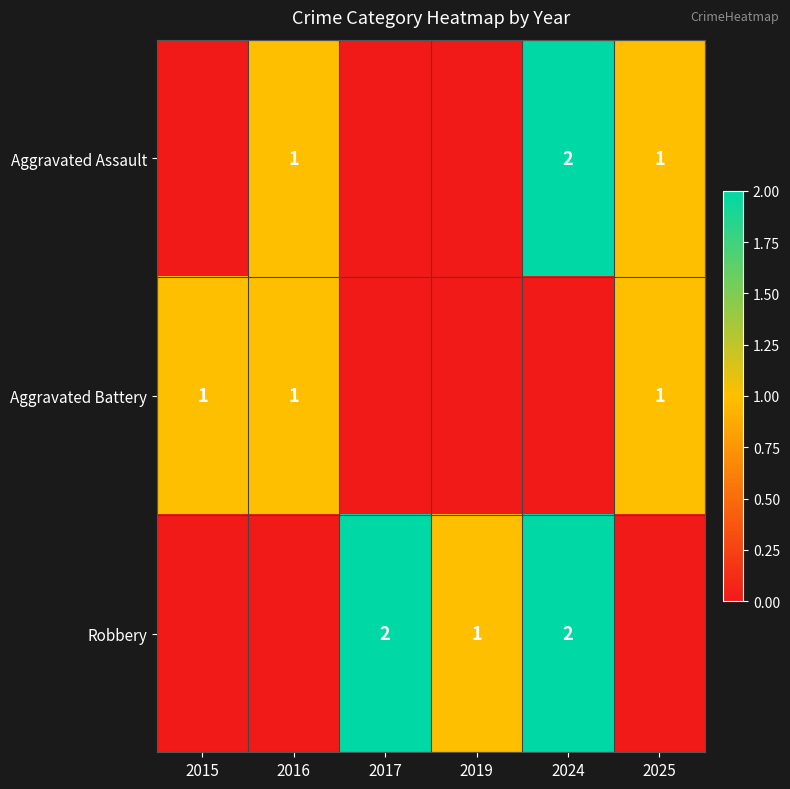

Is it true that Aggravated Assault equals 2 at 2024?

True